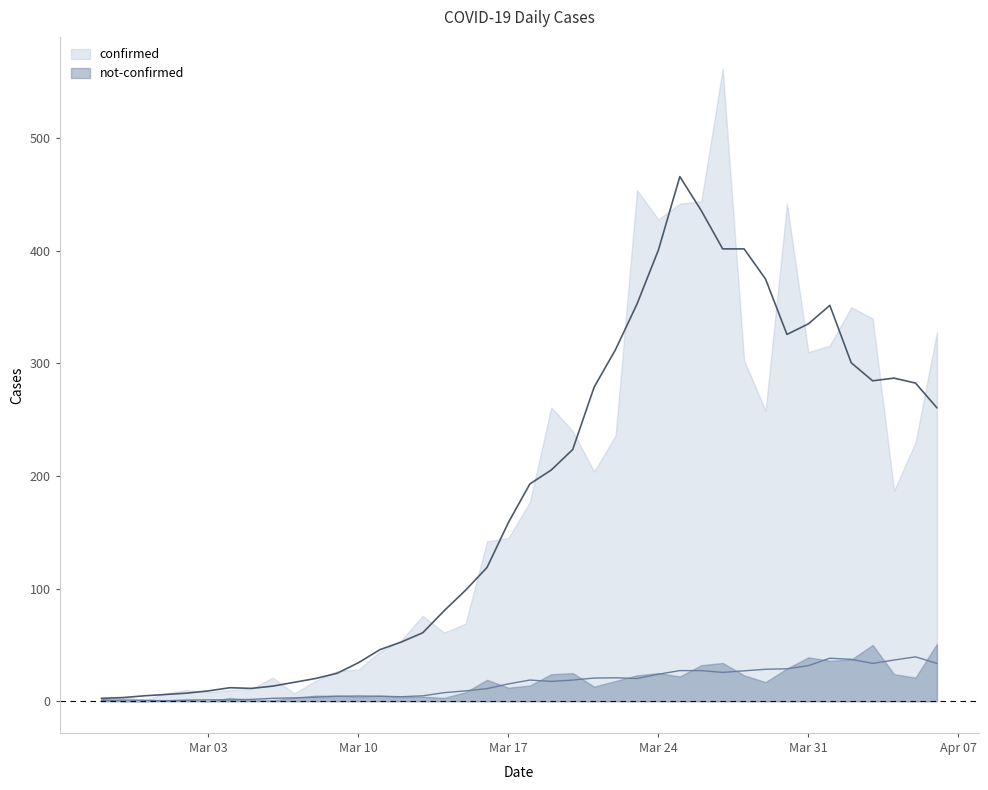

What is the greatest value displayed?

562